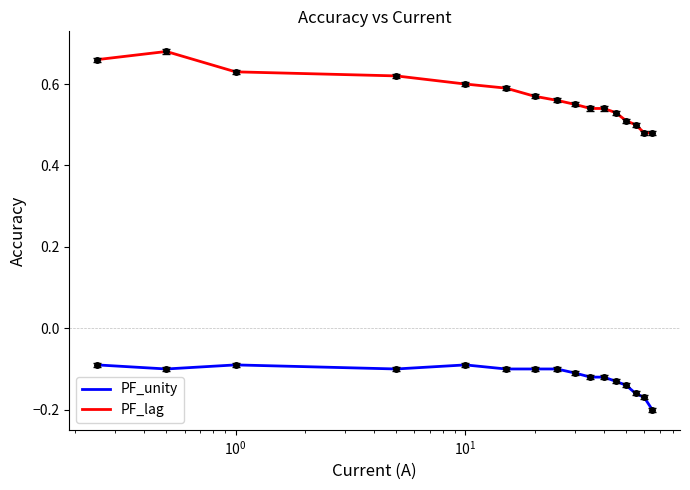

Which series has the largest total across all categories?

PF_lag